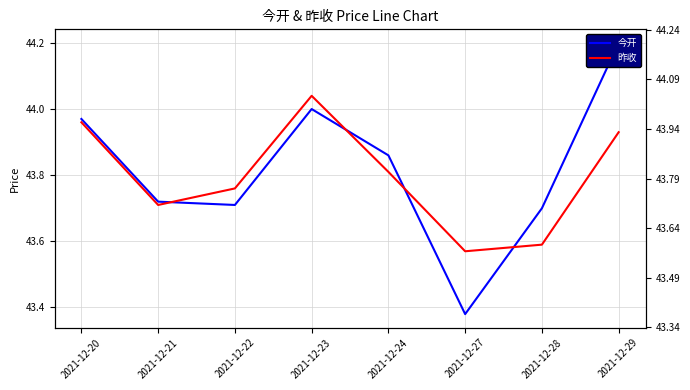

What is the spread (max minus min) of values at 2021-12-27?

0.2